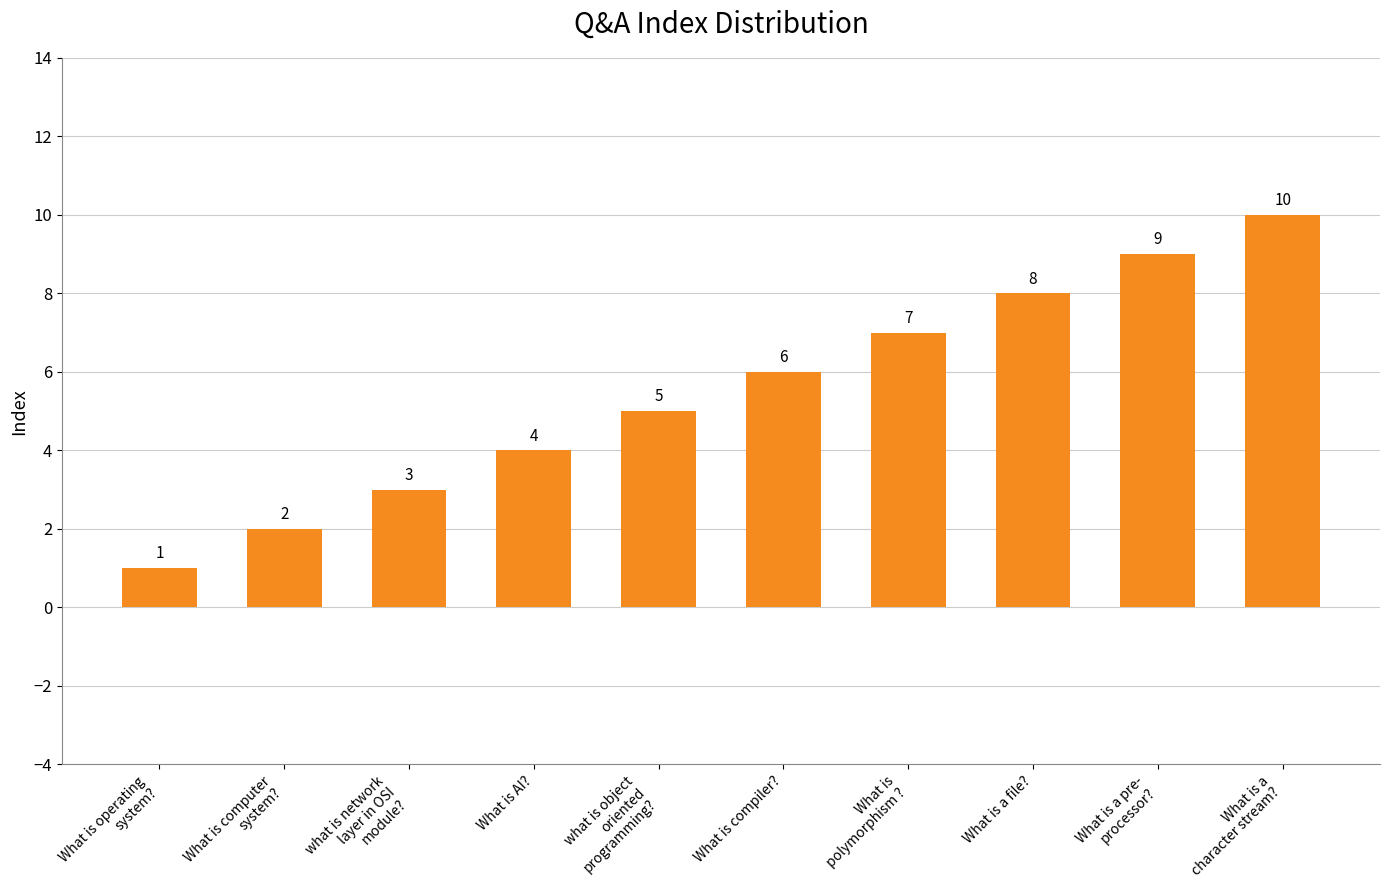

What is the greatest value displayed?

10